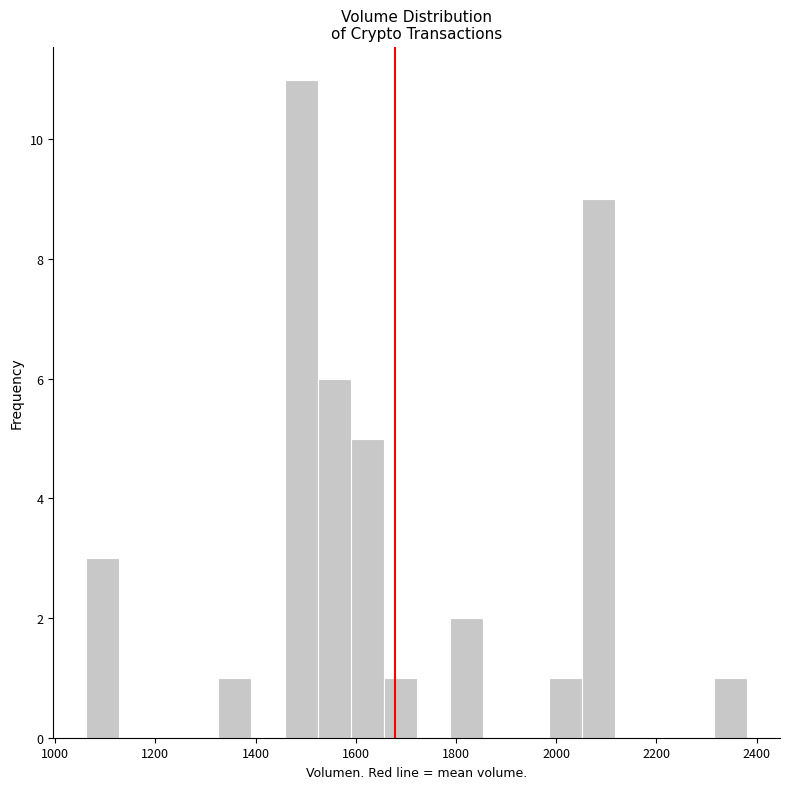

Read against the x-axis, roughly where is the centre of the tallest bar?

1500